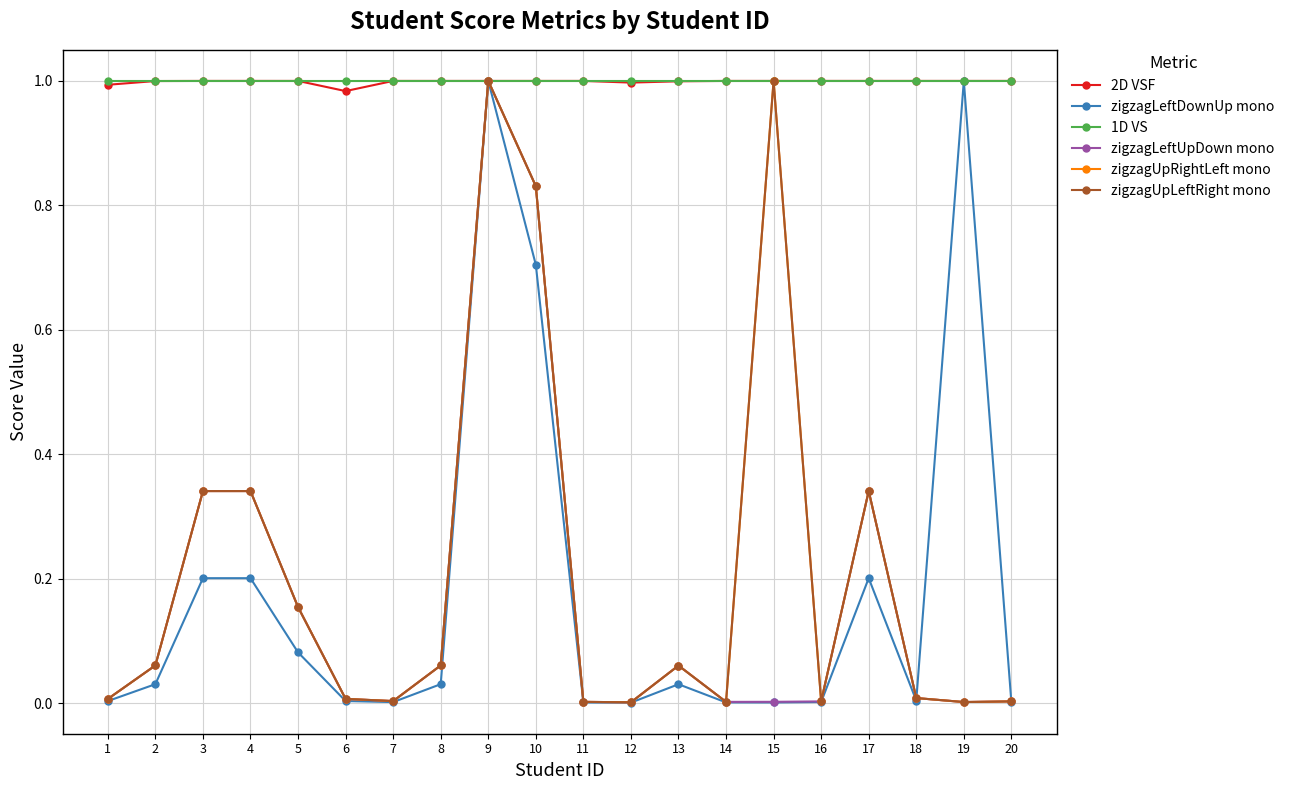

The value of zigzagLeftUpDown mono at 8 is 0.1. True or false?

True